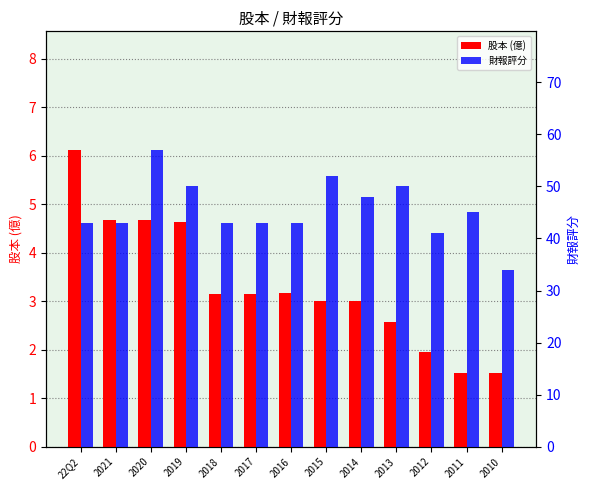

Which has a higher value, 2019 or 2012?

2019